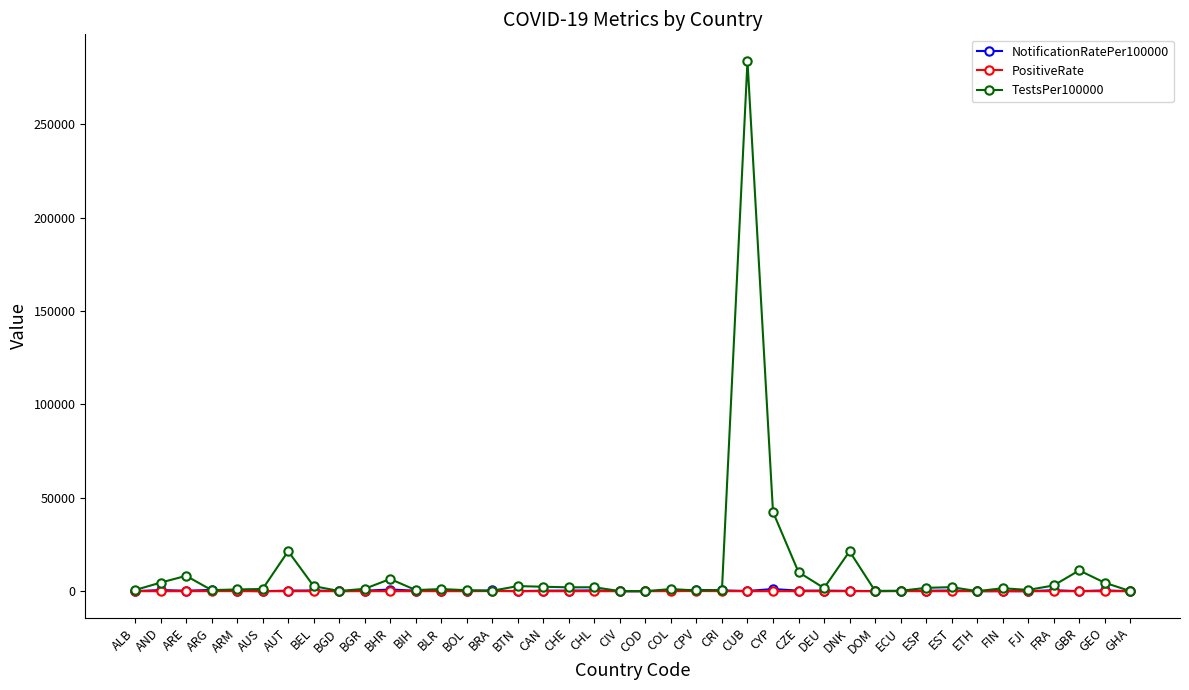

What is the average value of the NotificationRatePer100000 series?

288.7